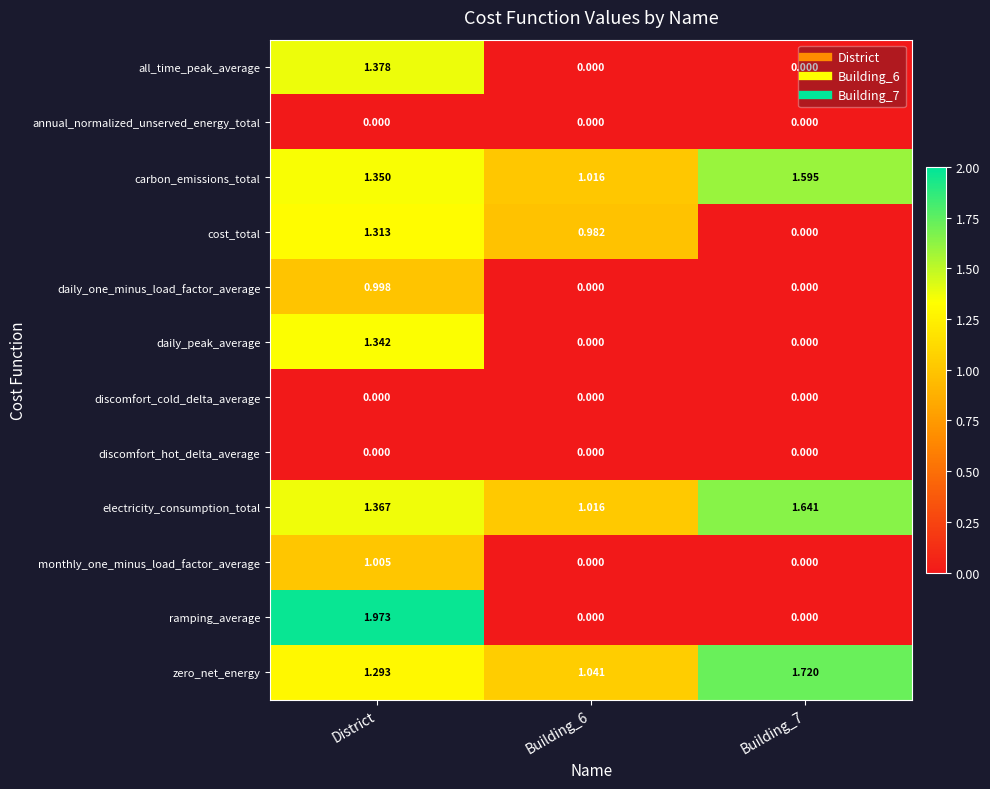

Between Building_6 and Building_7, which series saw the biggest shift?

cost_total